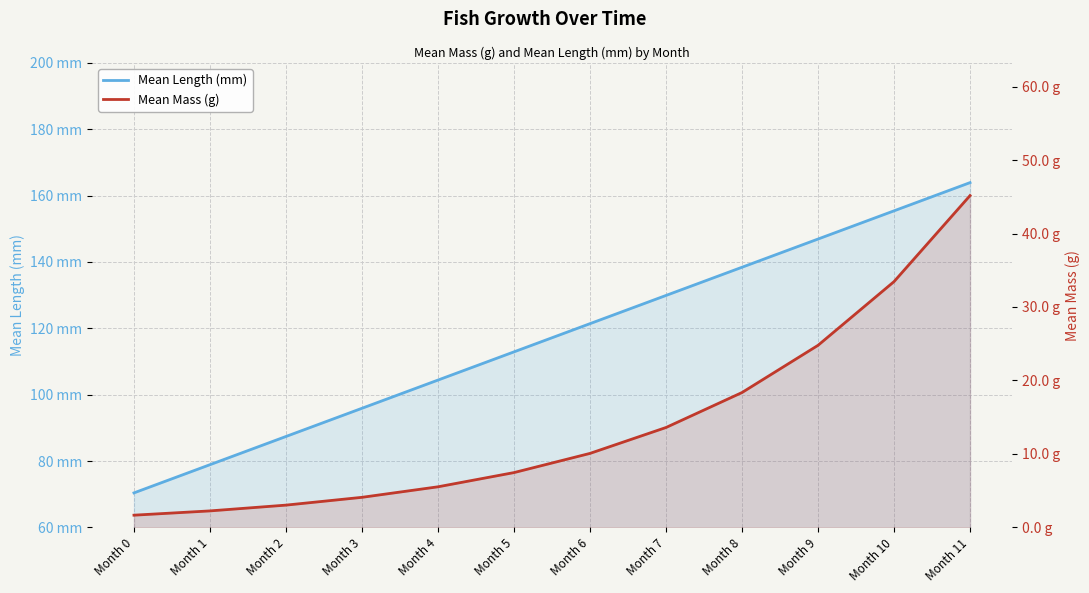

At which label does Mean Length (mm) reach its peak?

Month 11